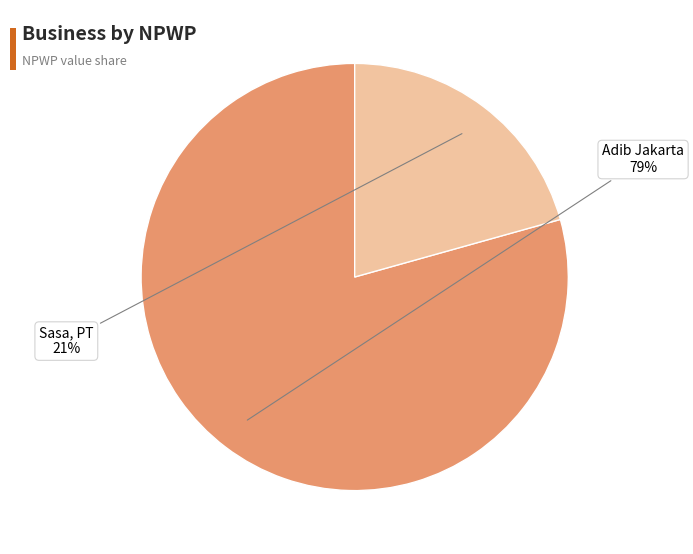

Between Sasa, PT and Adib Jakarta, which is larger?

Adib Jakarta